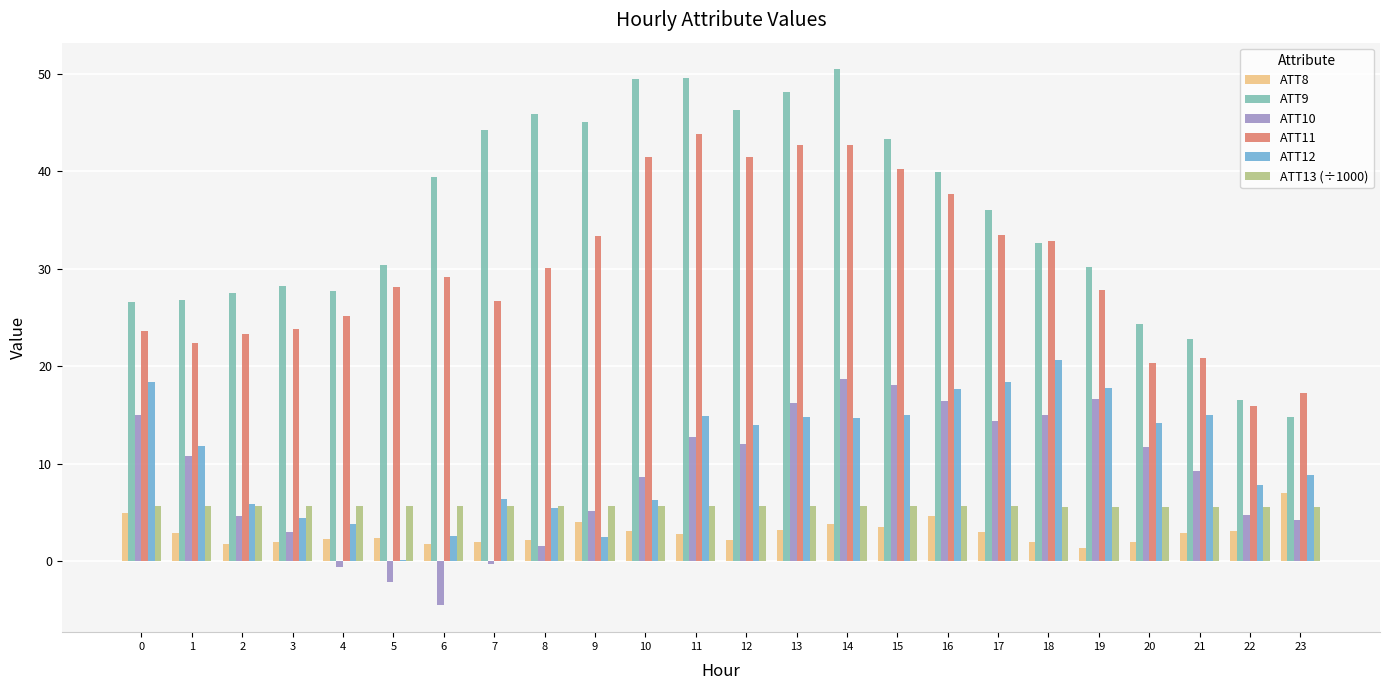

Which series has the largest total across all categories?

ATT9